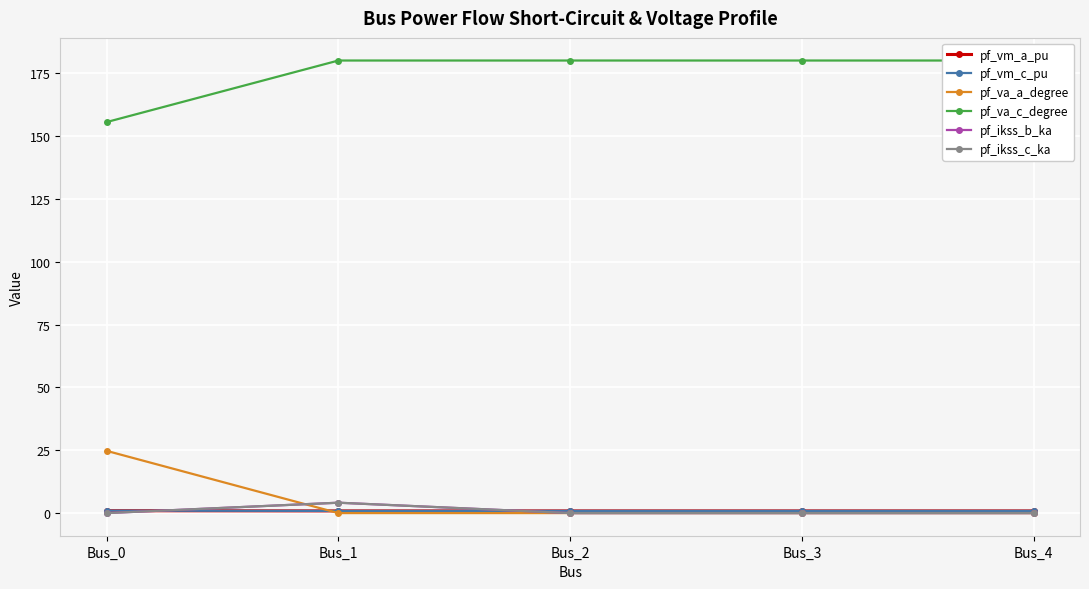

Is this an area chart (filled region under the line)?

No